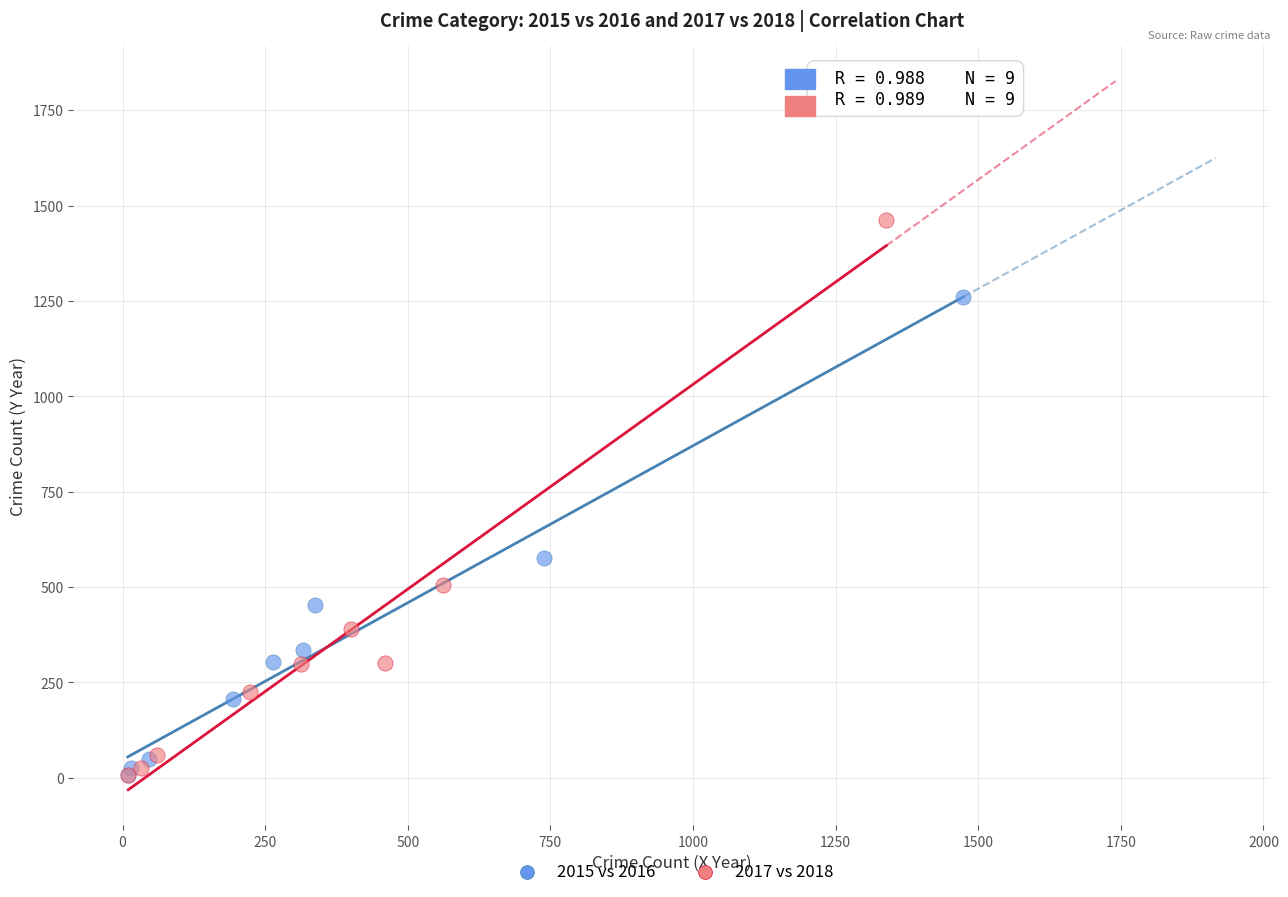

Which series has the widest spread of Y values?

2017 vs 2018